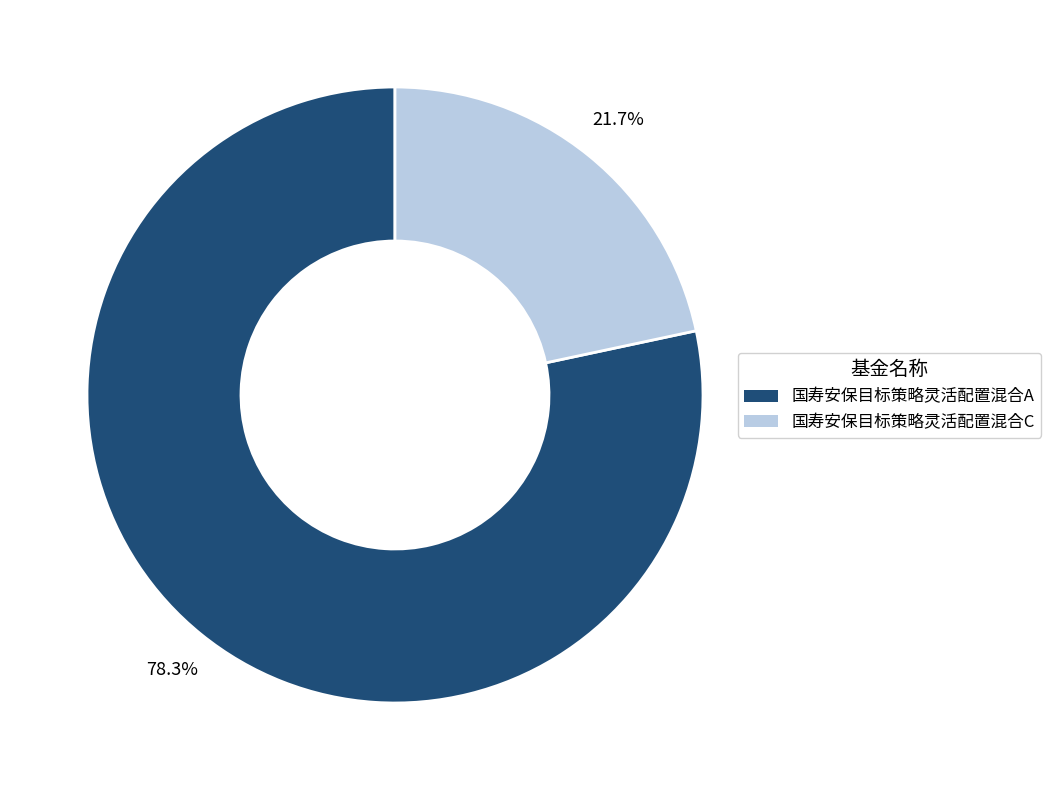

Rank the categories by value from highest to lowest.

国寿安保目标策略灵活配置混合A, 国寿安保目标策略灵活配置混合C